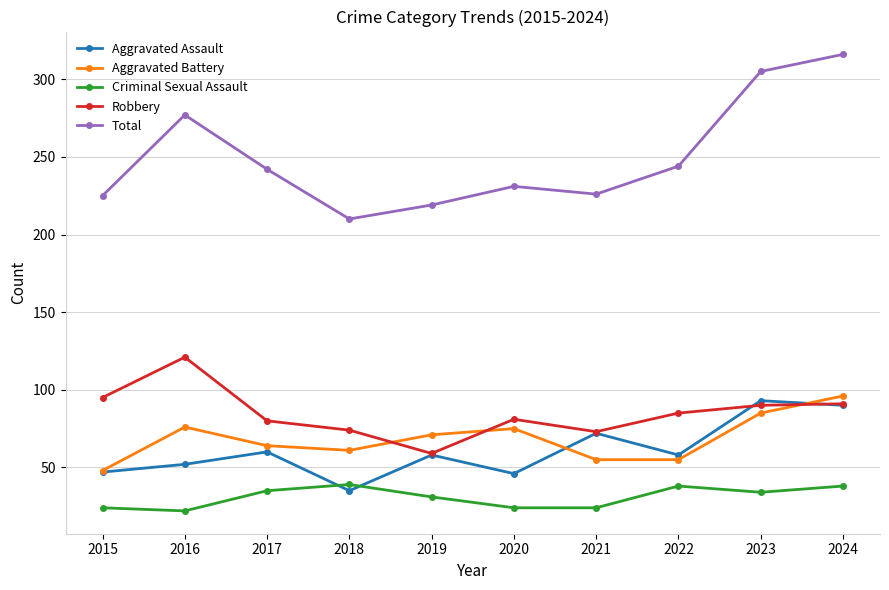

Is the value of Aggravated Assault at 2017 greater than the value of Total at 2017?

No